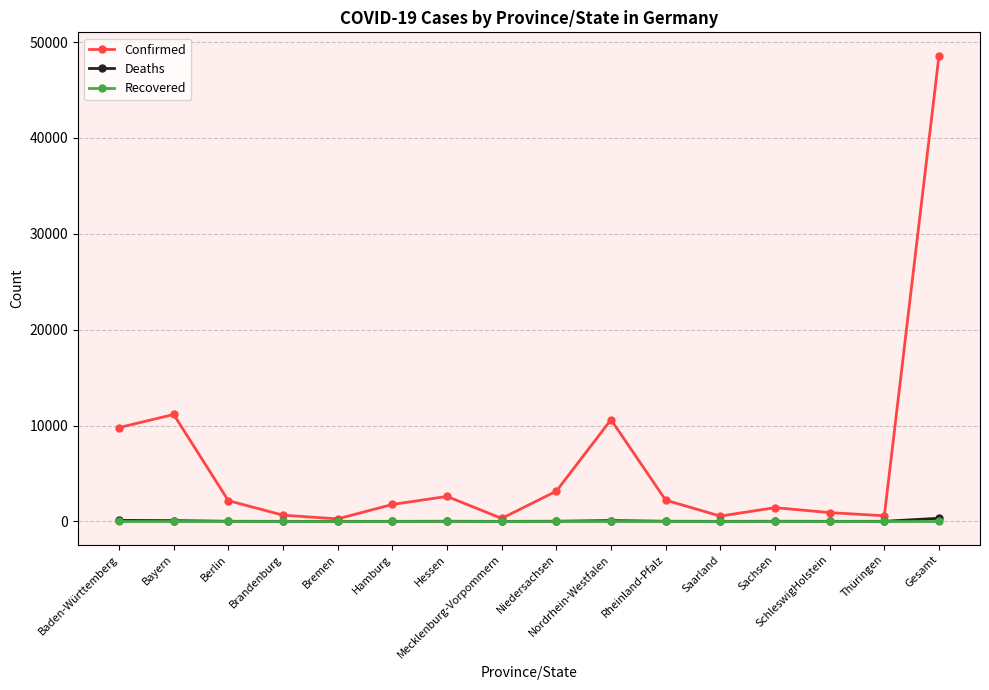

Which series has the widest spread of values?

Confirmed